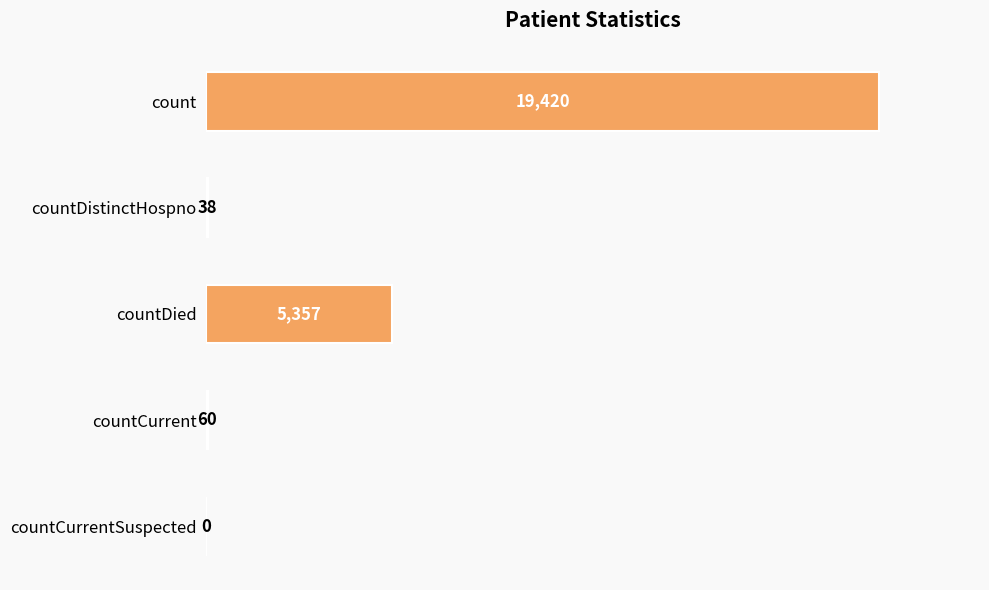

Reading top to bottom, extract all data points from this chart.

count=19420	countDistinctHospno=38	countDied=5357	countCurrent=60	countCurrentSuspected=0